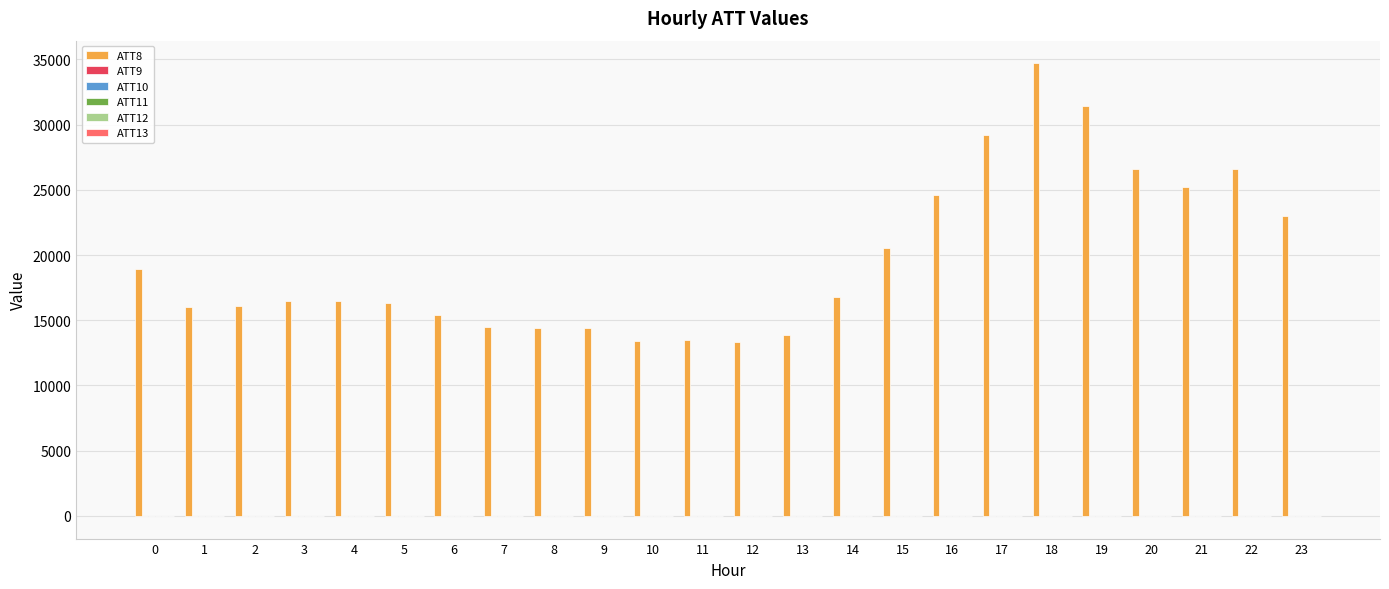

Which series has the largest total across all categories?

ATT8